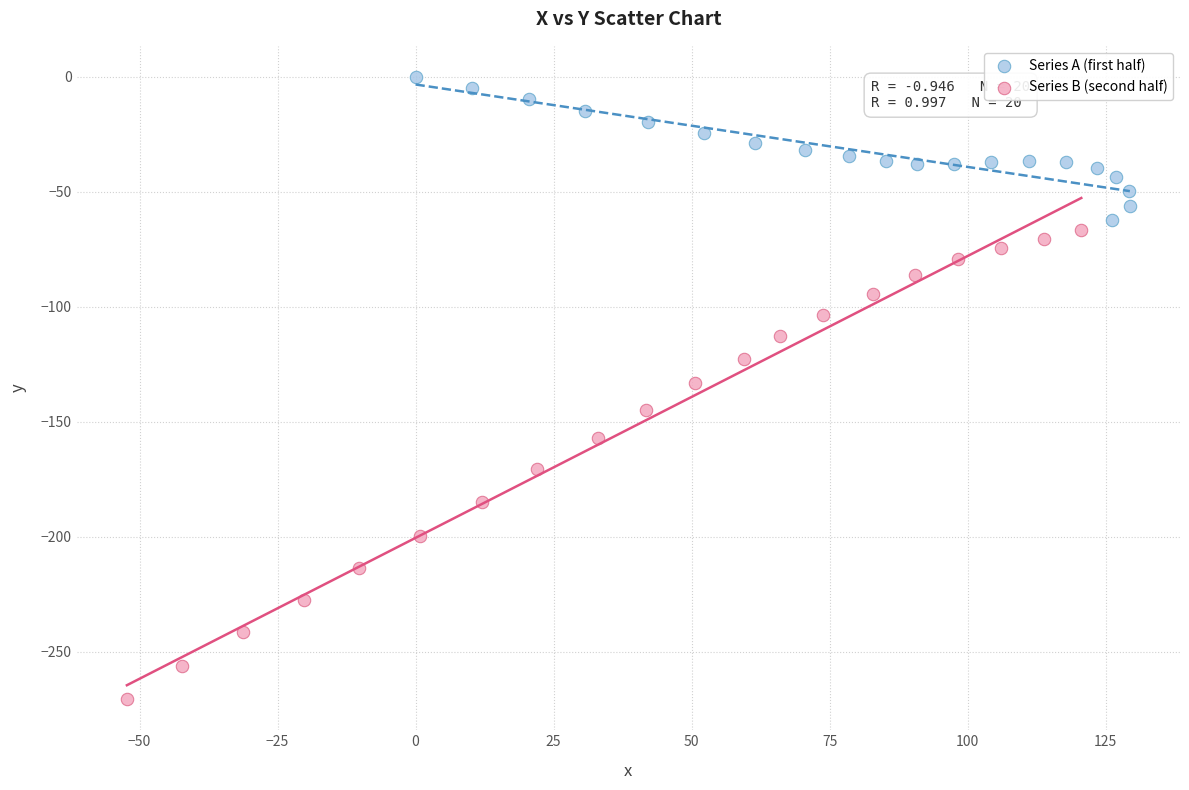

Which series has the widest spread of Y values?

Series B (second half)